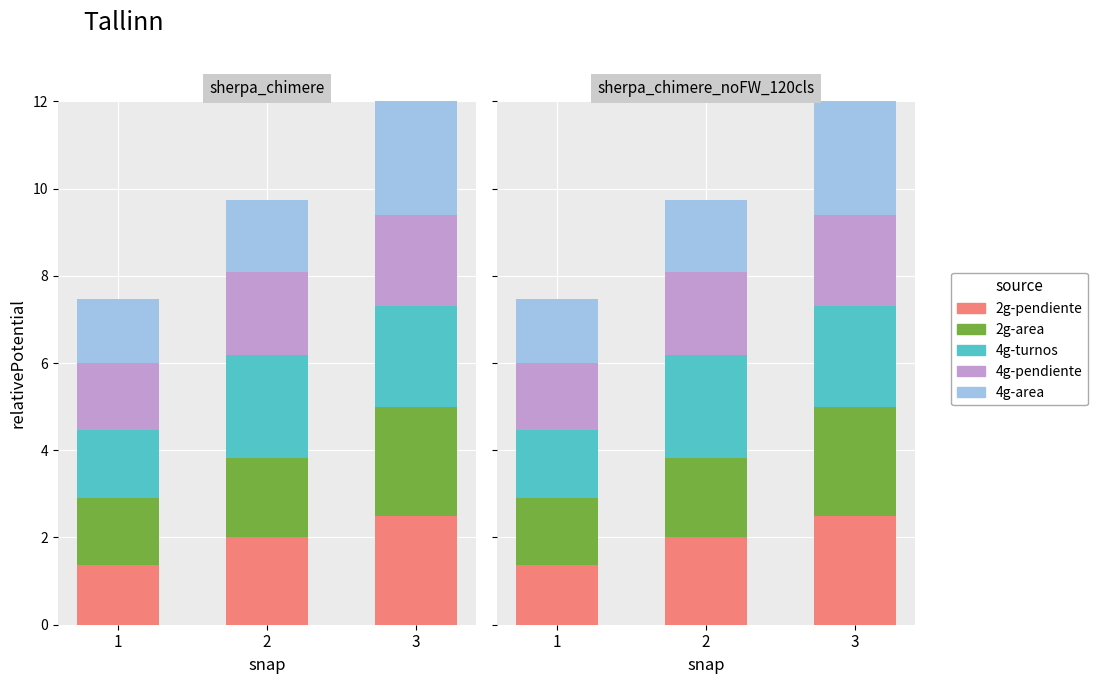

What is the value of the 2g-area bar at the 3rd from the left?

2.5